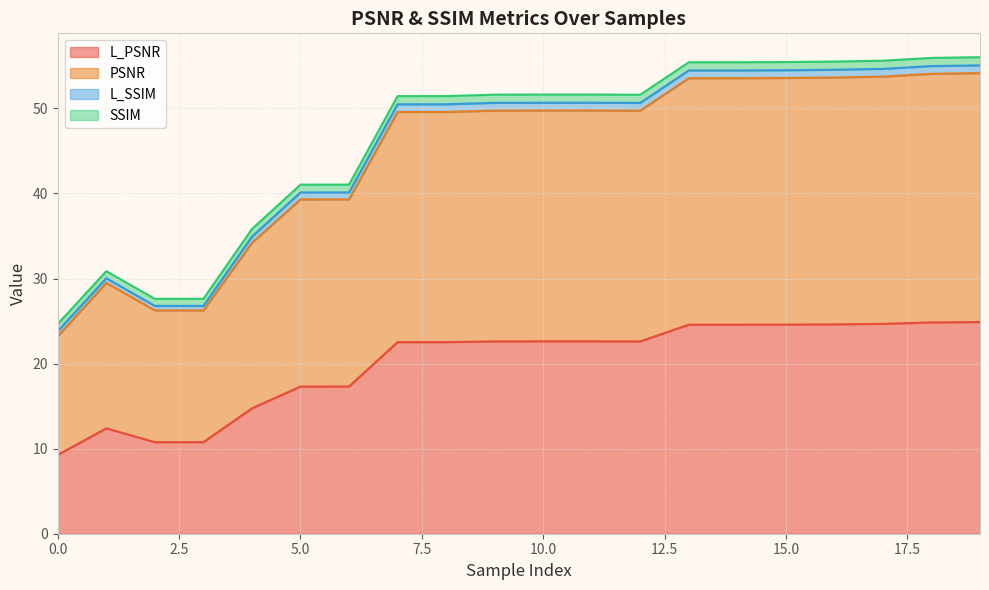

True or false: PSNR and L_PSNR cross at least once.

False